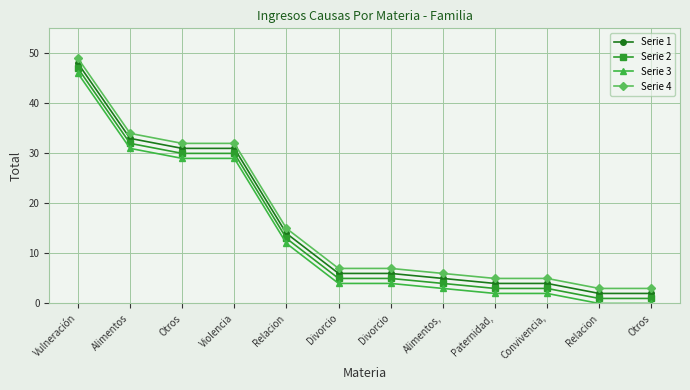

What is the difference between the Serie 3 values at Relacion and Paternidad,?

10